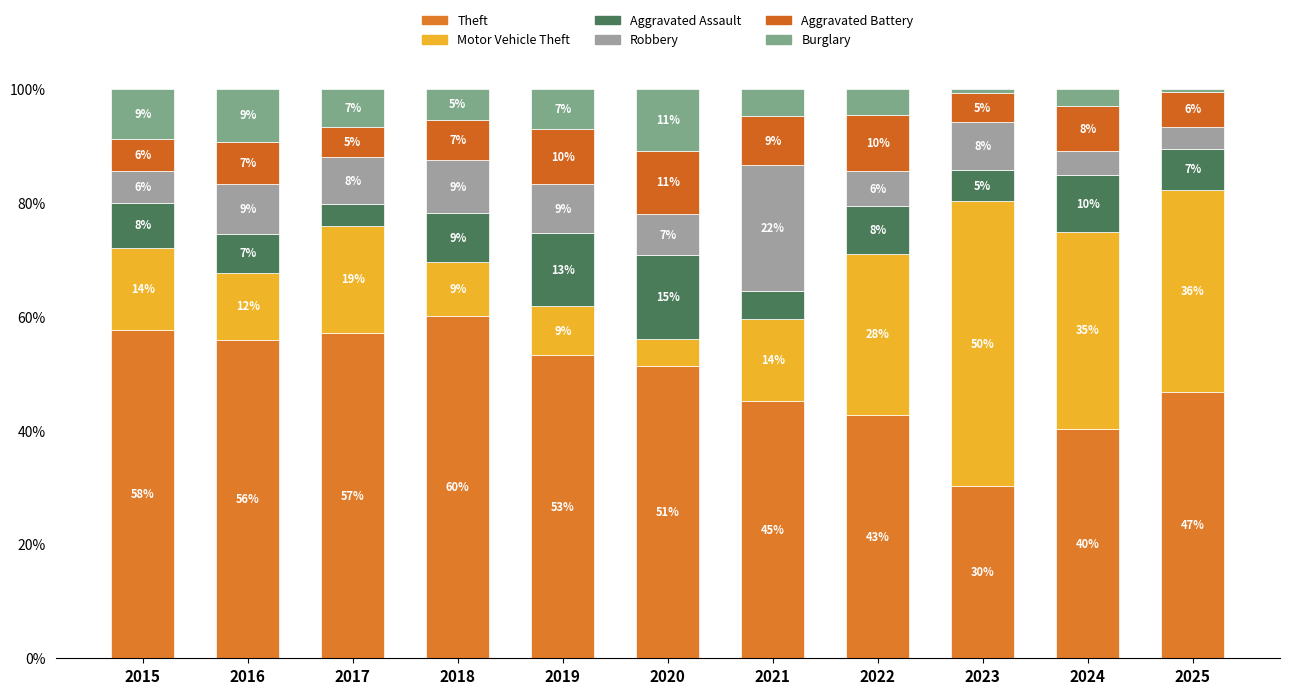

Where is Theft nearest to the value 45?

2021